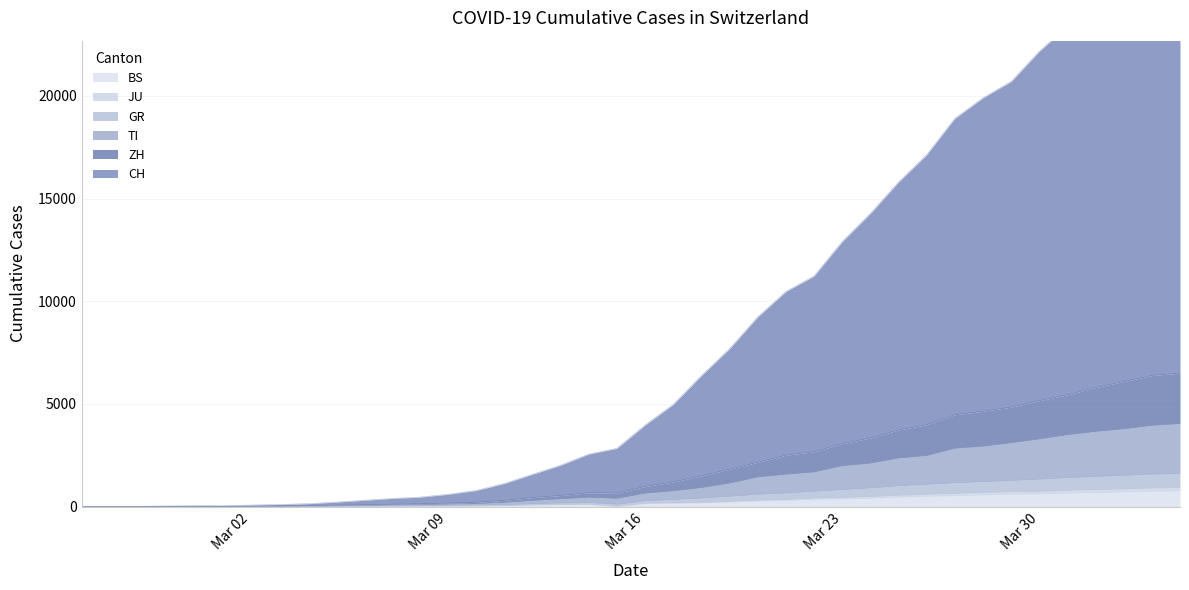

At which category does TI reach its first local peak?

2020-03-14